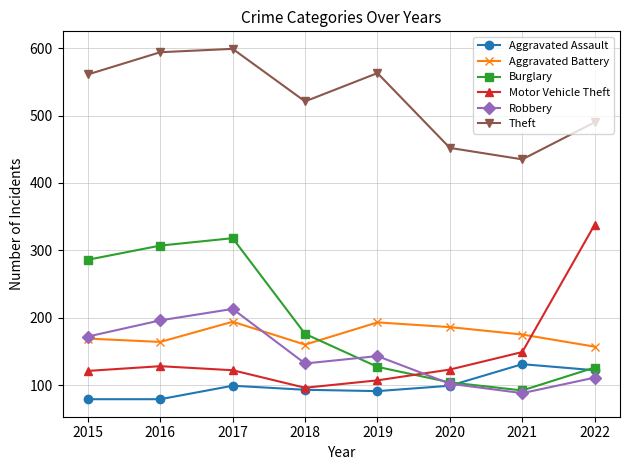

What is the value of the Robbery point at the 2nd from the left?

196